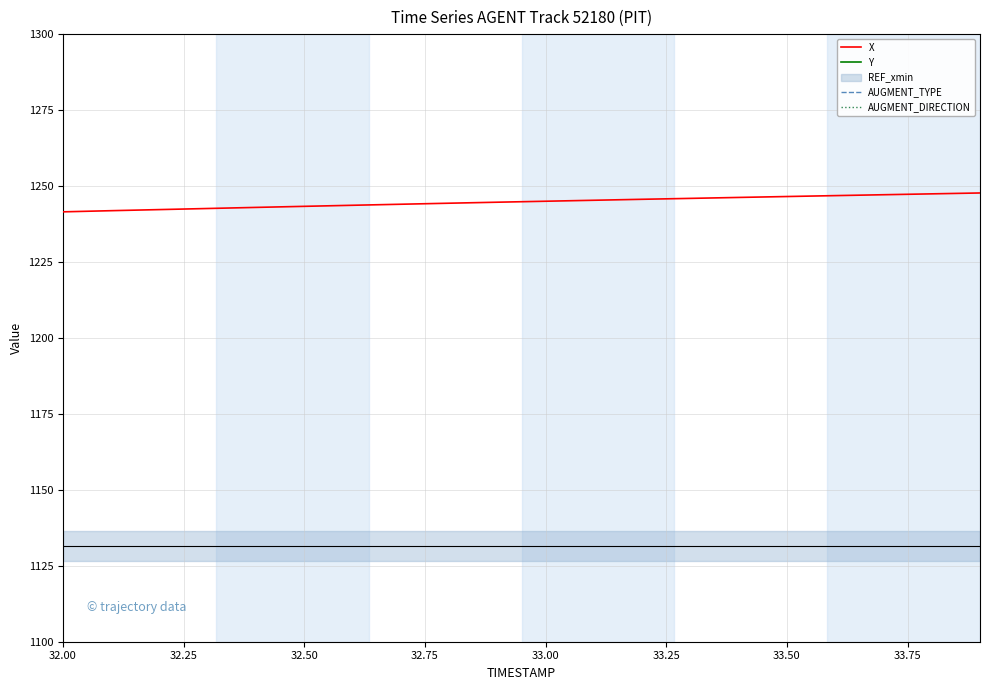

What is the highest value of the X series?

1247.7